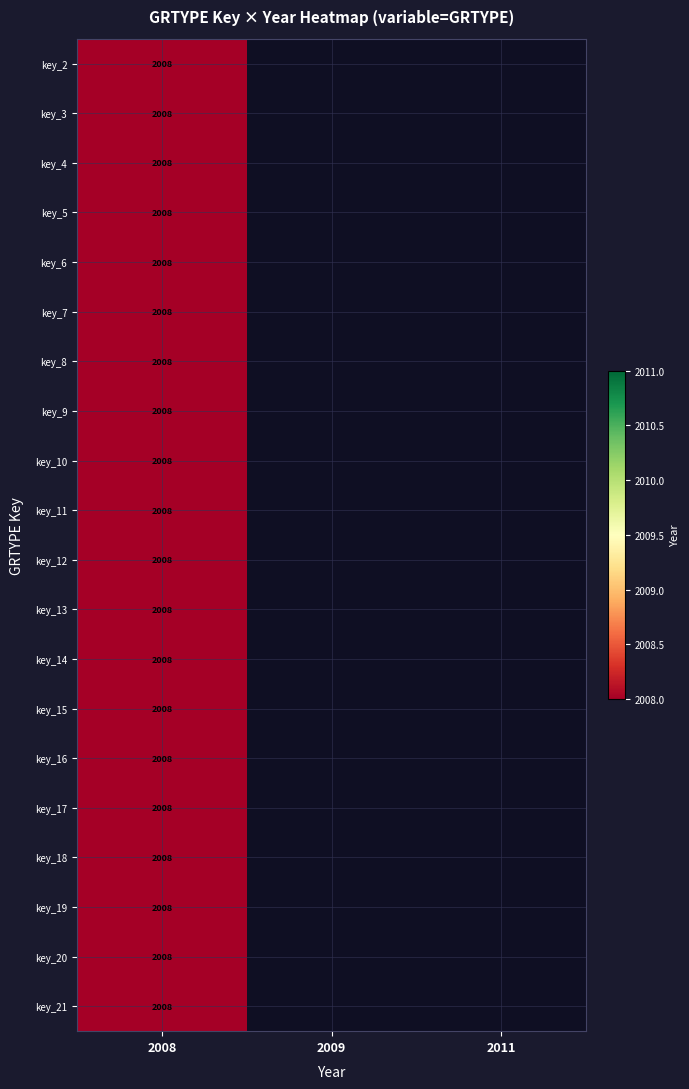

The key_13 series shows 781 at 2008. True or false?

False